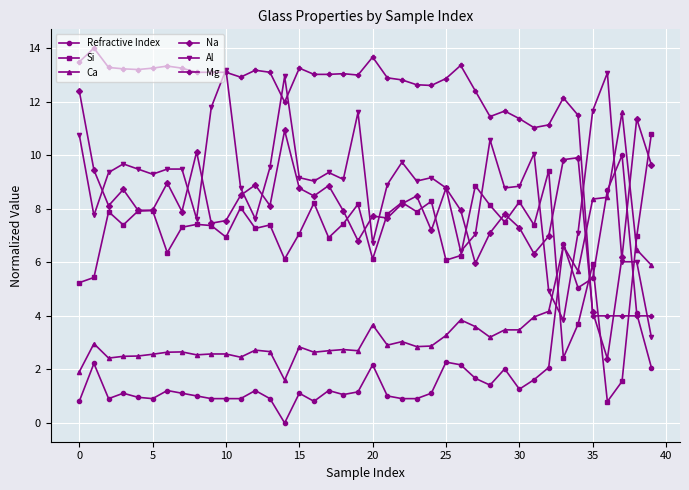

List the series in order of their peak value, lowest first.

Refractive Index, Si, Ca, Na, Al, Mg